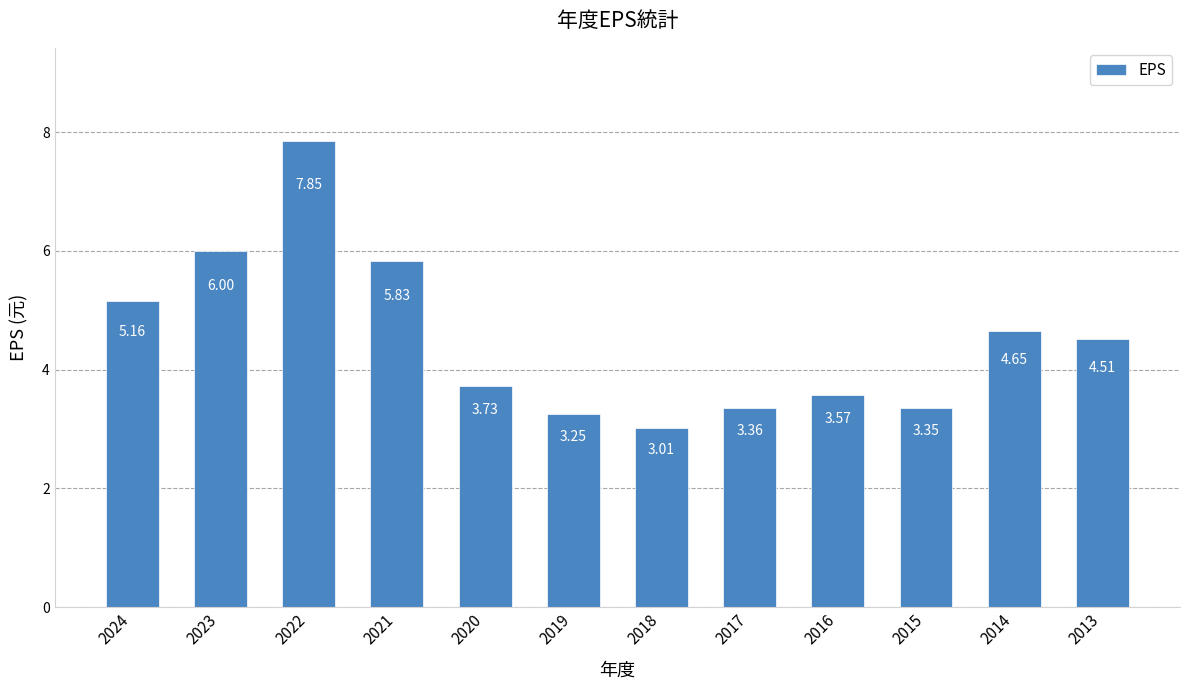

What is the ratio of the value at 2024 to the value at 2015?

1.5